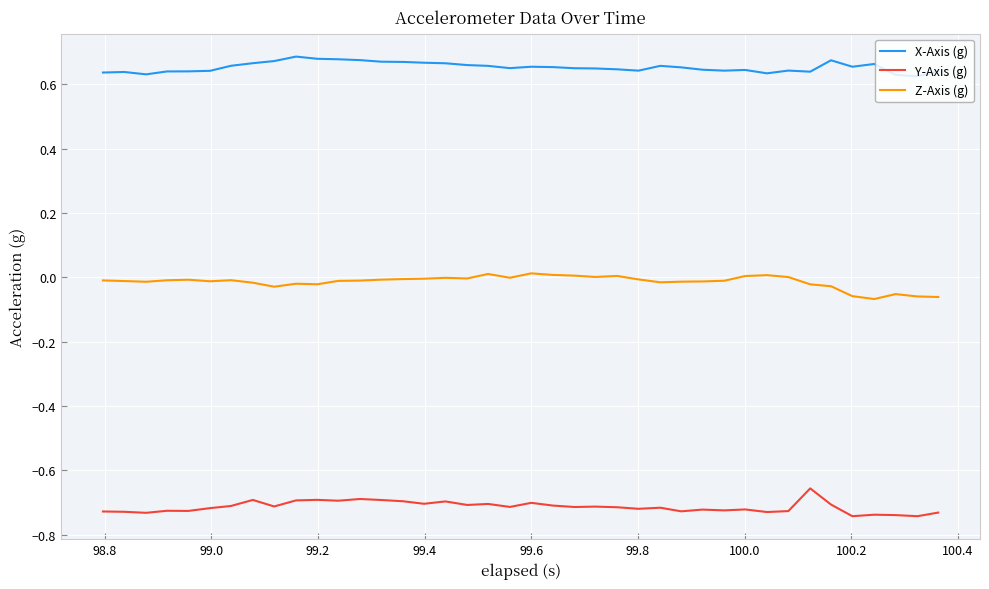

True or false: X-Axis (g) and Y-Axis (g) intersect in this chart.

False